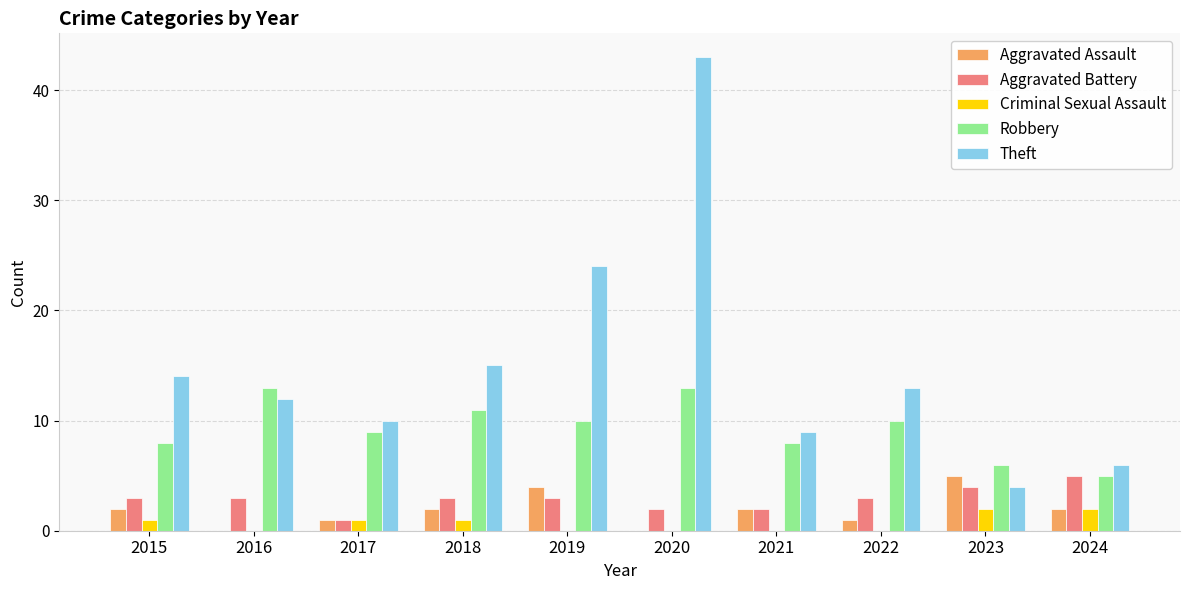

What is the sum of the Aggravated Battery values at 2023 and 2019?

7